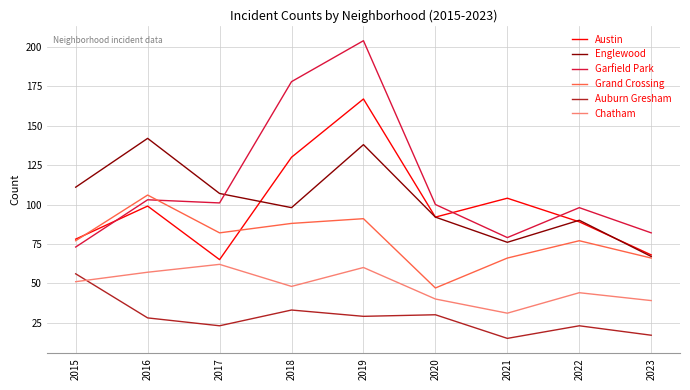

What is the difference between the maximum and minimum values in the Garfield Park series?

131